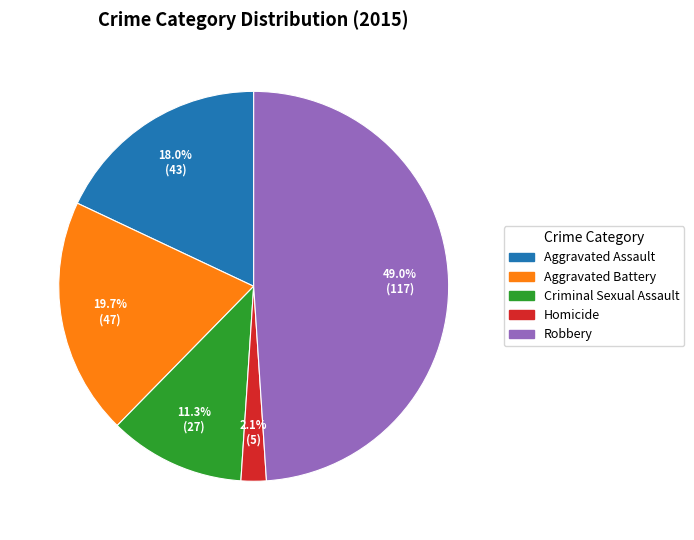

True or false: Aggravated Battery accounts for 20% of the total.

True